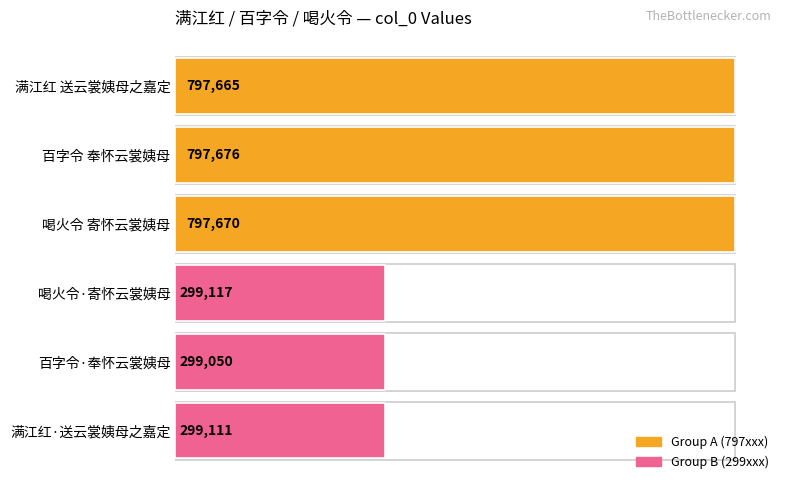

Rank the categories by value from highest to lowest.

百字令 奉怀云裳姨母, 喝火令 寄怀云裳姨母, 满江红 送云裳姨母之嘉定, 喝火令·寄怀云裳姨母, 满江红·送云裳姨母之嘉定, 百字令·奉怀云裳姨母